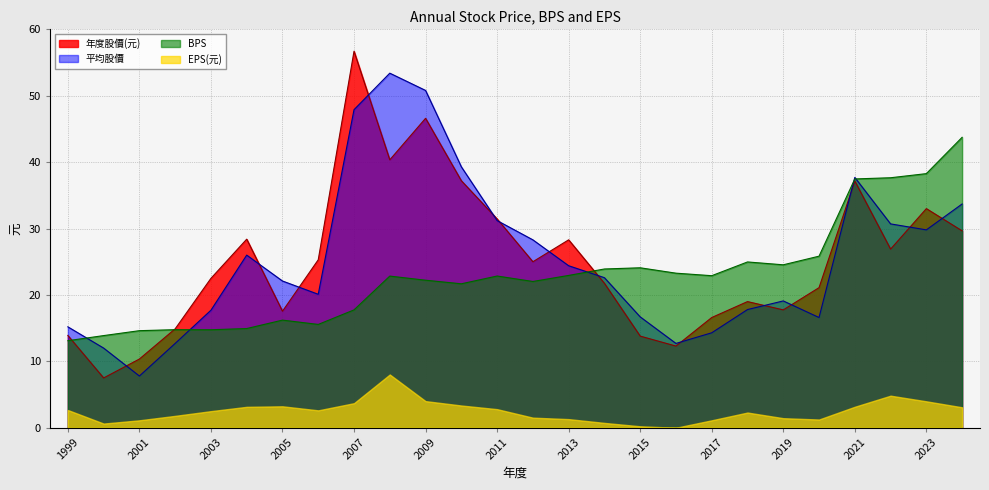

Count the number of data series in this chart.

4